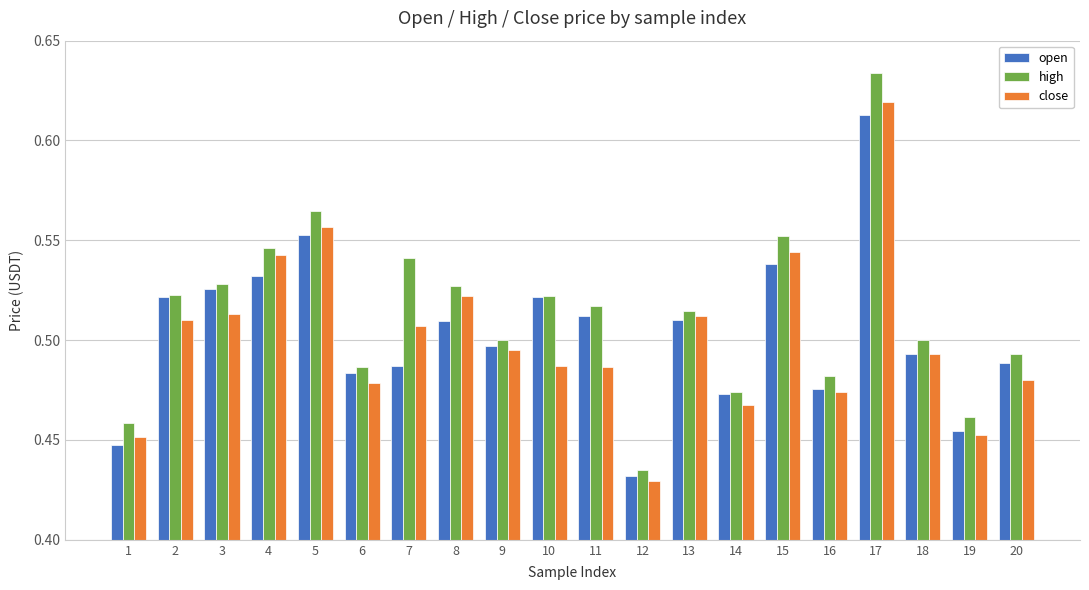

What is the sum of all high values?

10.3